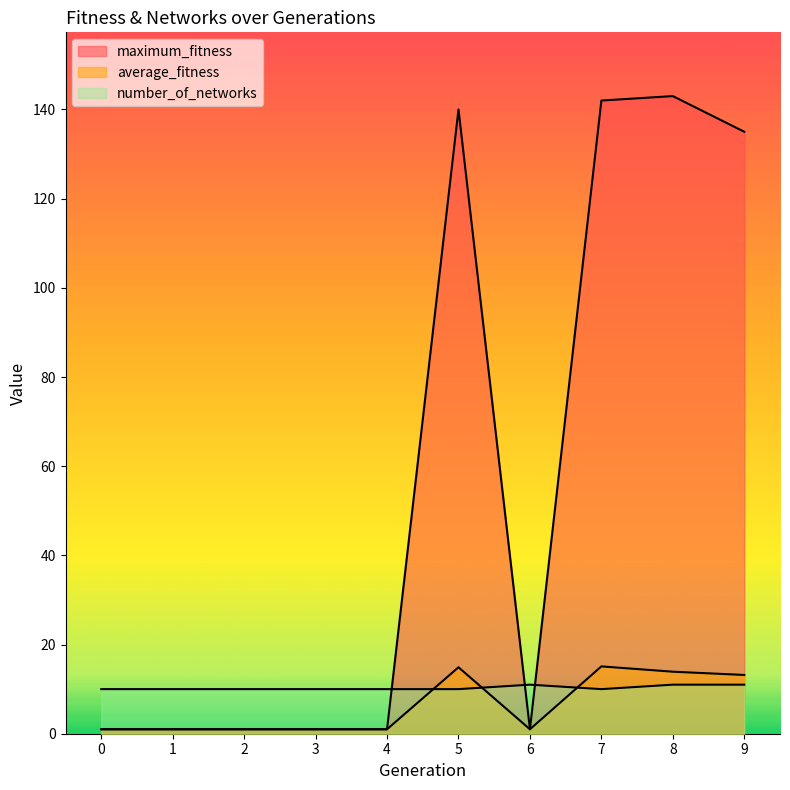

What is the minimum value shown in the chart?

1.0